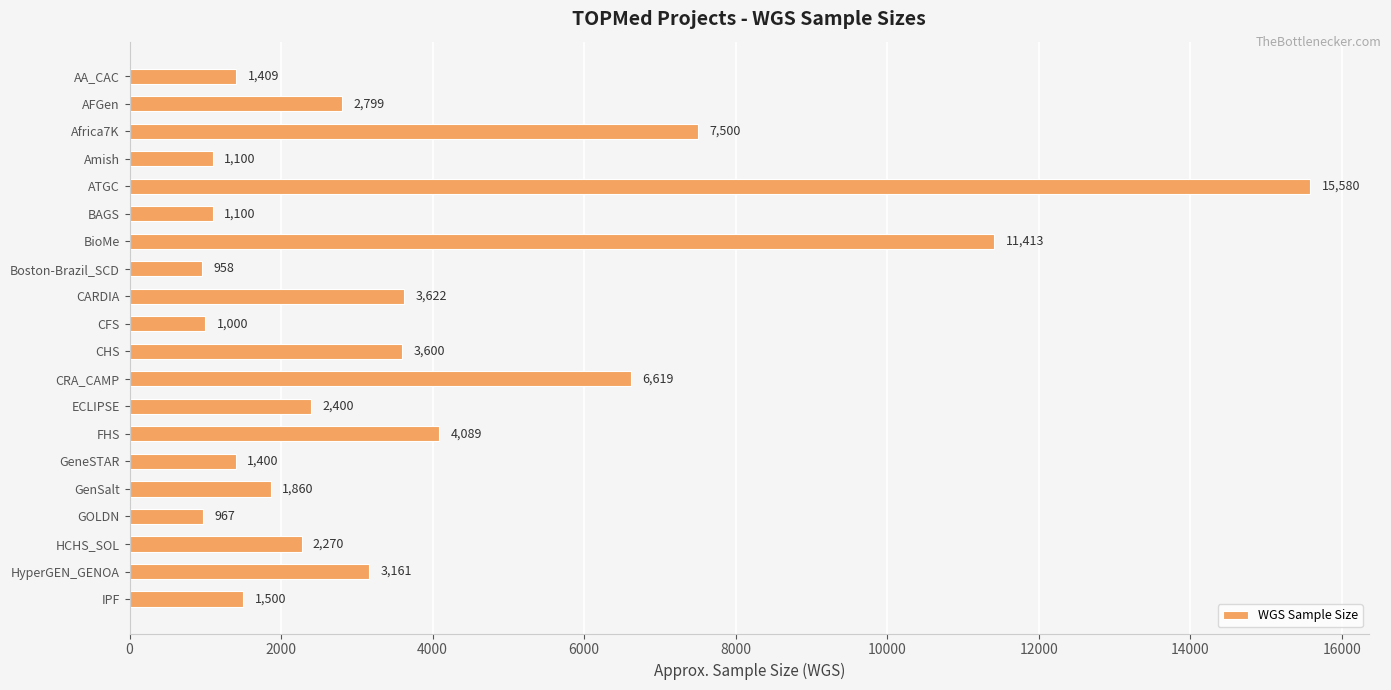

What is the change in value from GenSalt to GOLDN?

-893